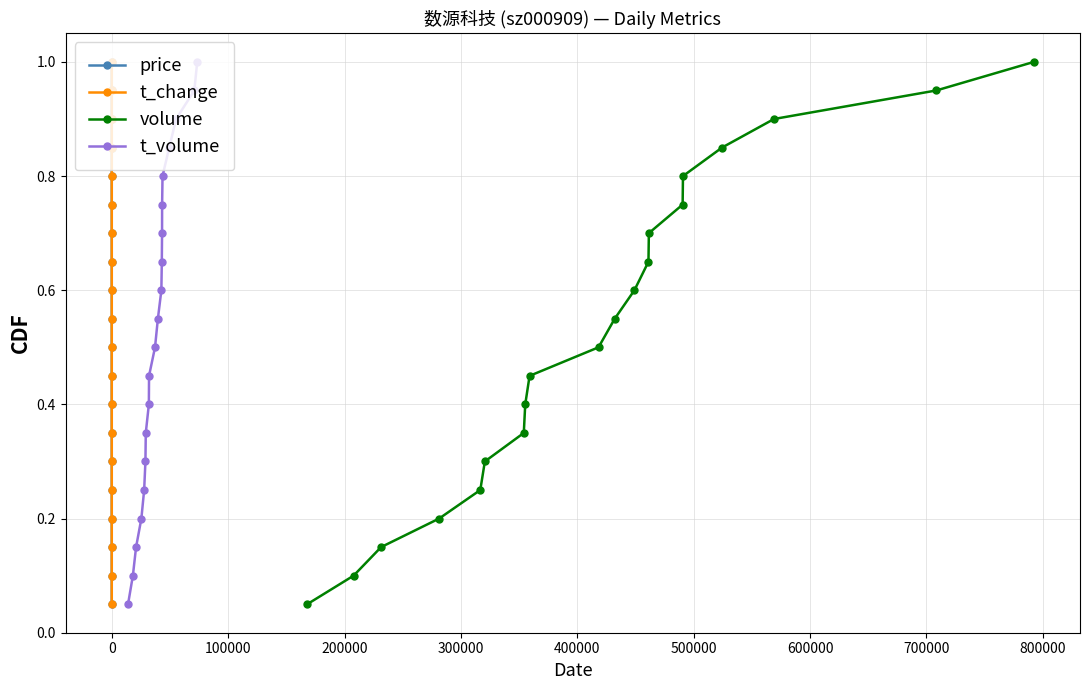

True or false: t_change has more than 0 points higher than both neighbors.

False